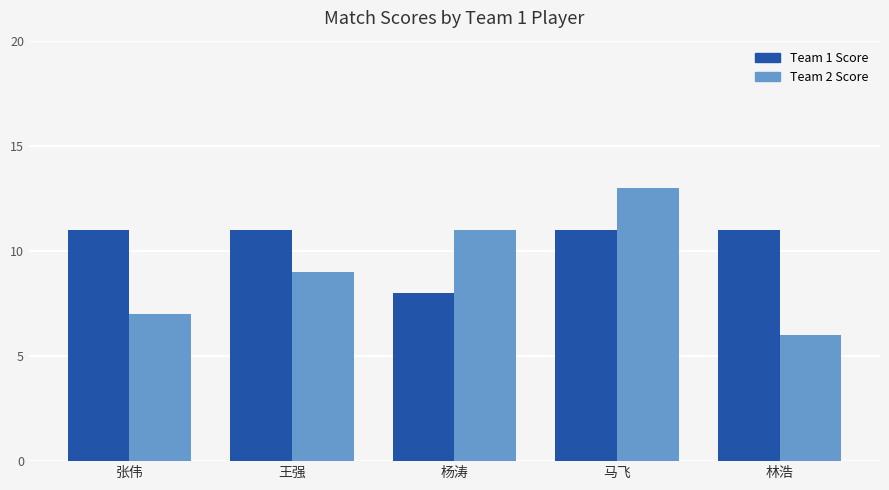

At which category is the sum across all series the highest?

马飞